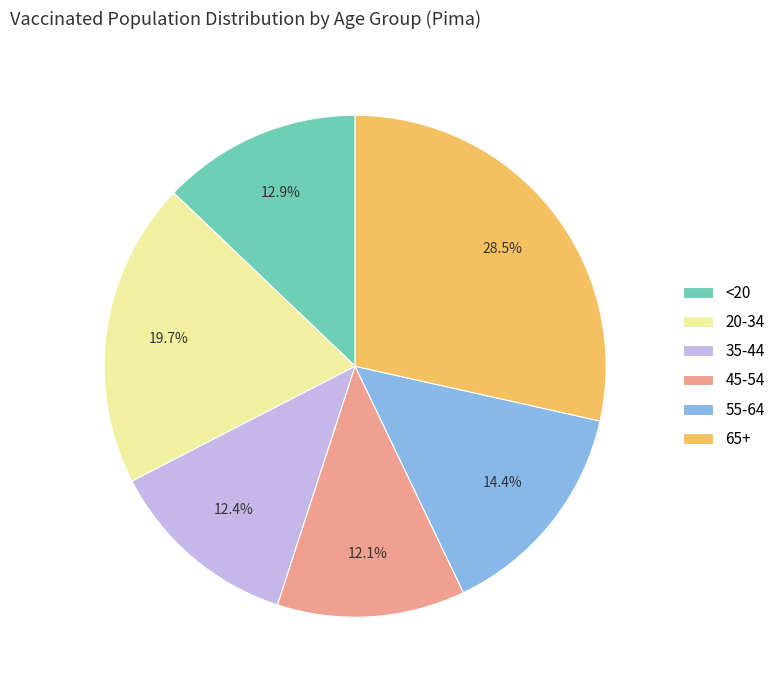

Is 35-44 the majority of the pie?

No